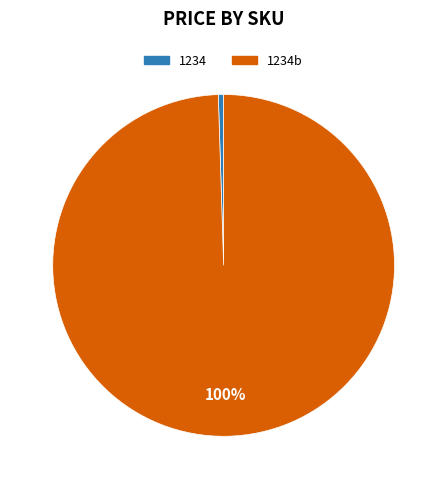

To the nearest percent, what is the average slice percentage?

50%